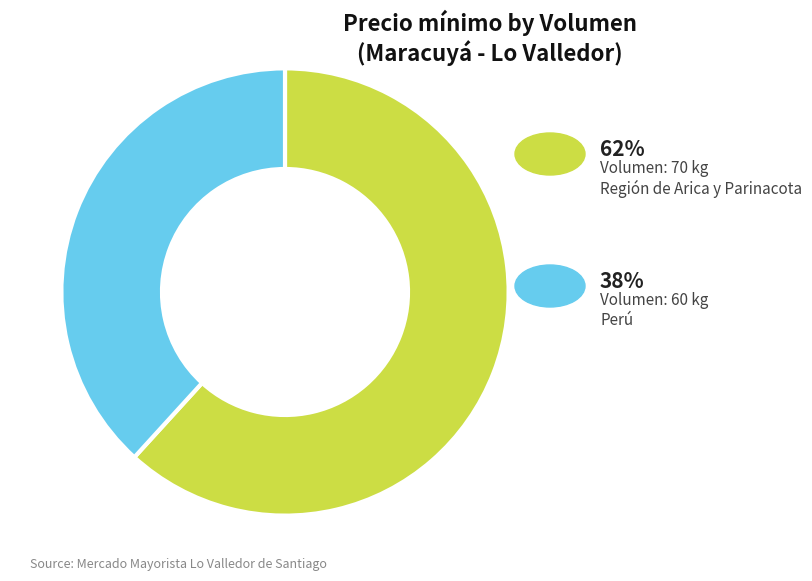

How many slices are in this pie chart?

2